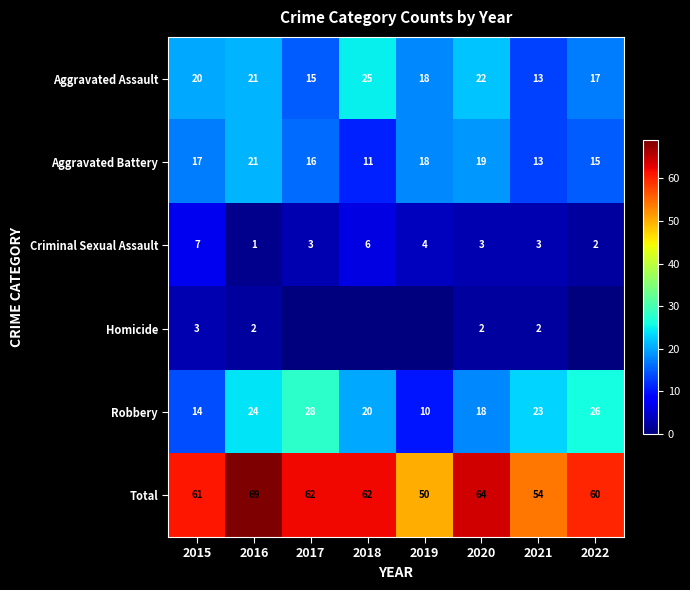

Which has a higher value, 2017 or 2018?

2018